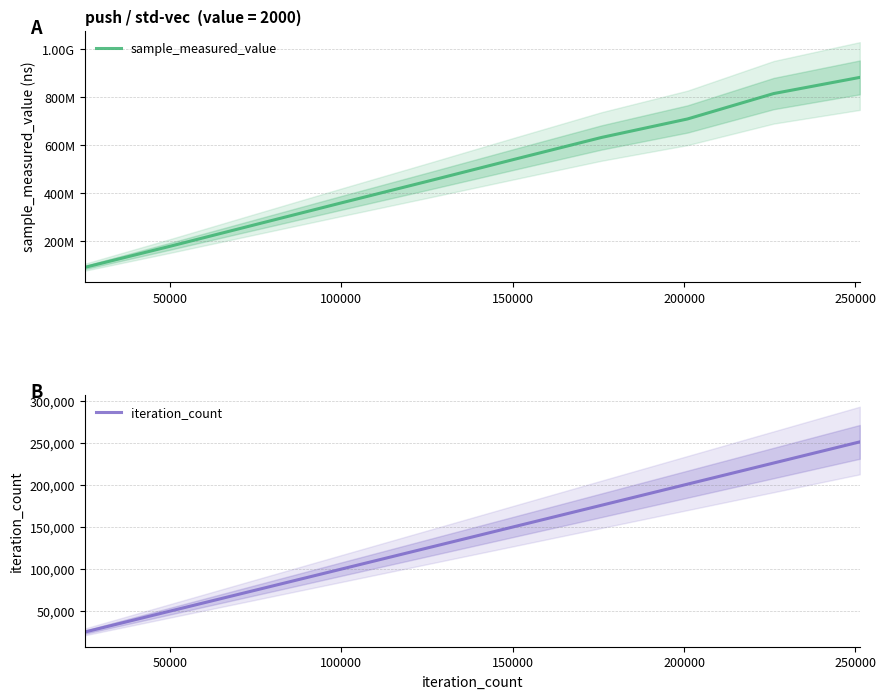

Which series has the largest range (max minus min)?

sample_measured_value